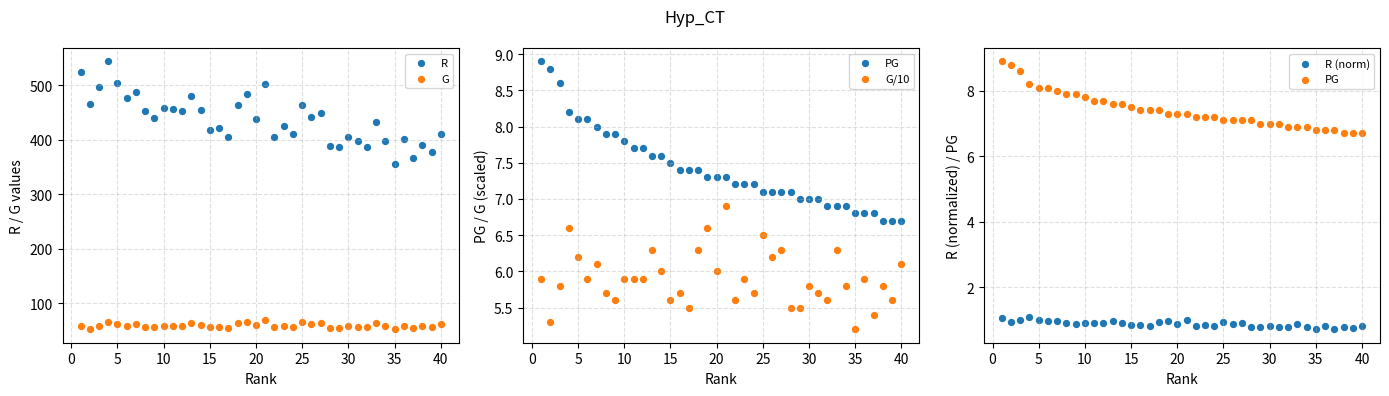

Is the value of PG at 23 greater than the value of R at 5?

No